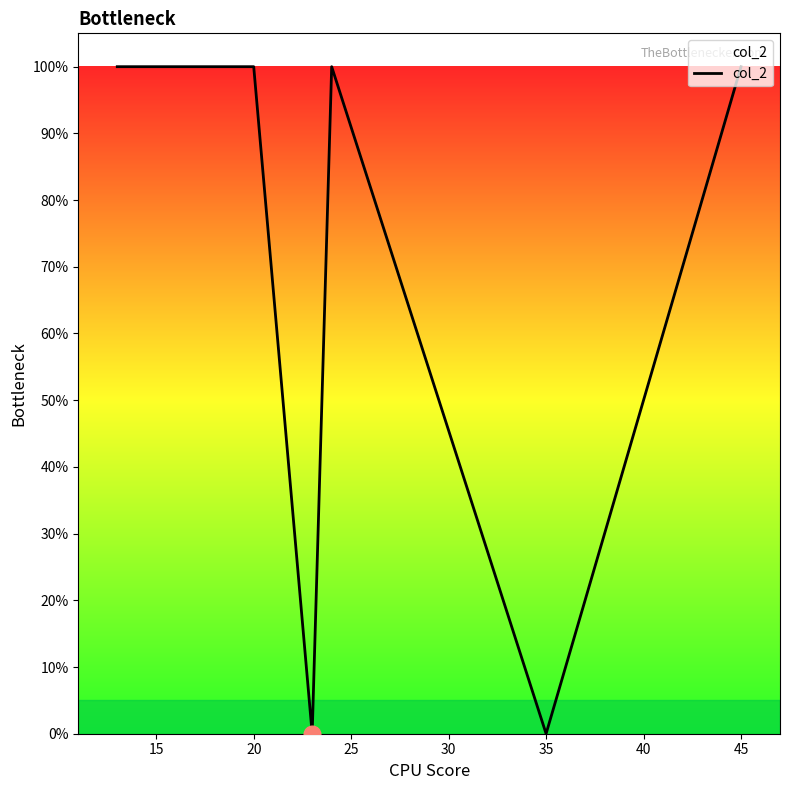

Is this an area chart (filled region under the line)?

No